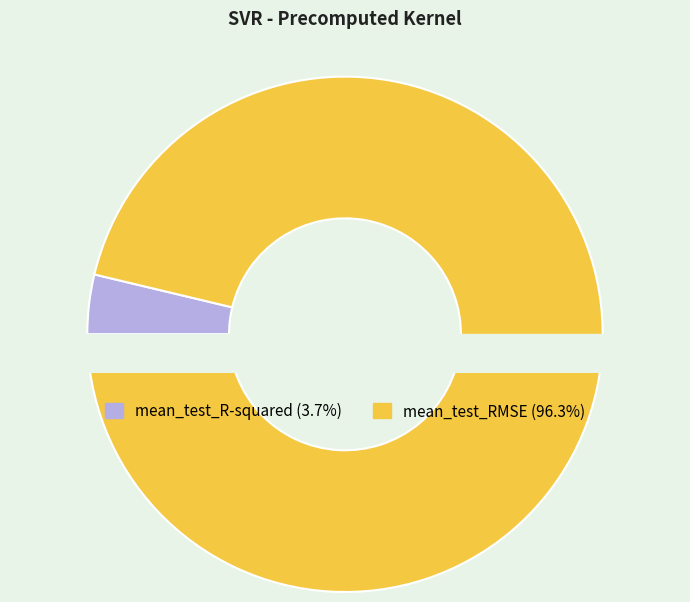

What percentage is the mean_test_RMSE slice, to the nearest percent?

96%